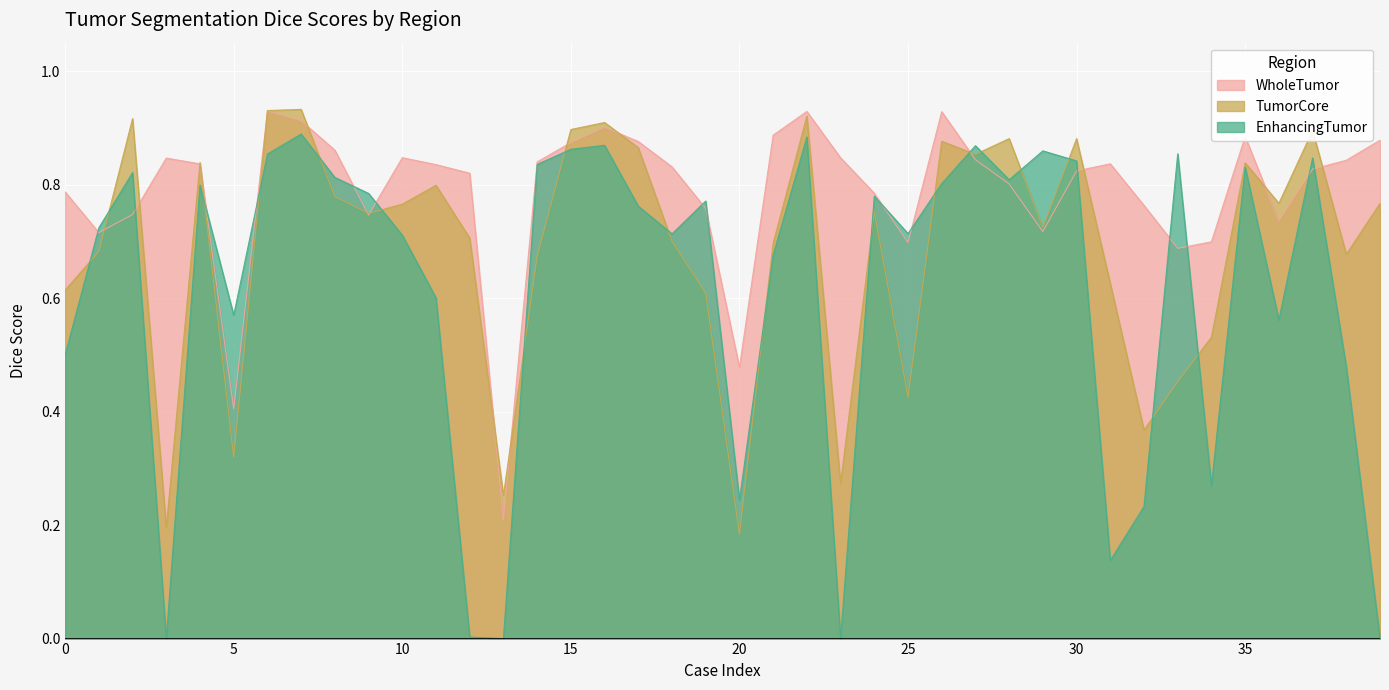

At how many categories does at least one series exceed 0?

40